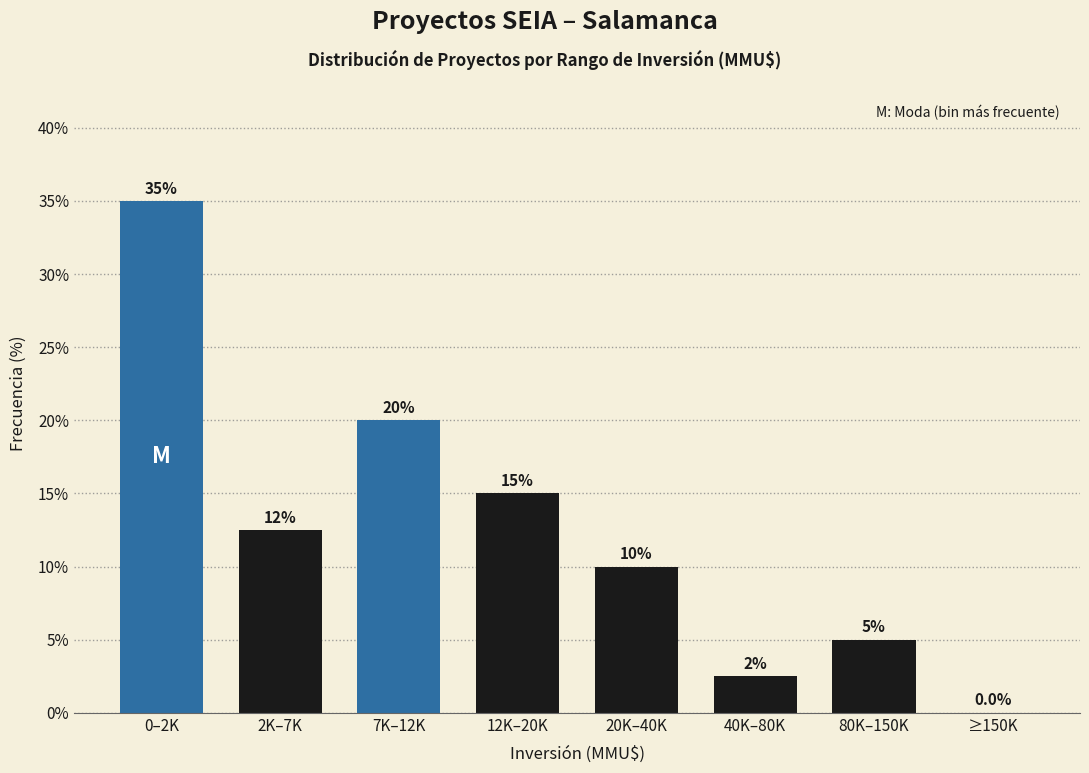

Reading left to right, extract all data points from this chart.

0–2K=35.0	2K–7K=12.5	7K–12K=20.0	12K–20K=15.0	20K–40K=10.0	40K–80K=2.5	80K–150K=5.0	≥150K=0.0